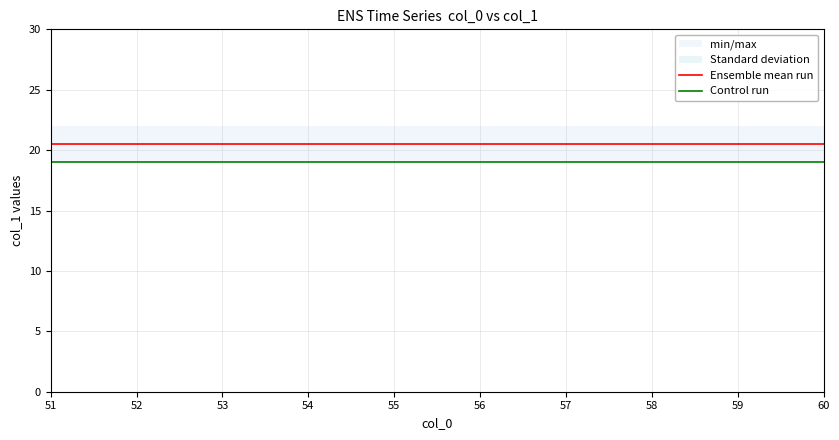

What is the spread (max minus min) of values at 57?

1.5